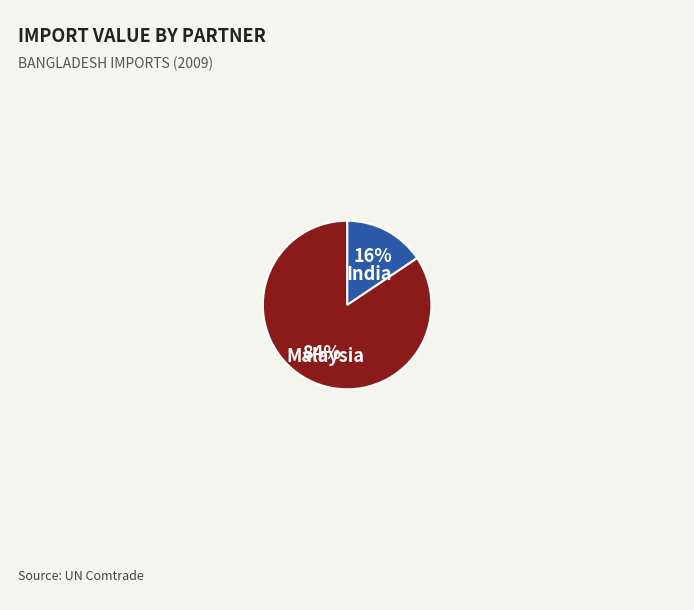

Which has a higher value, India or Malaysia?

Malaysia